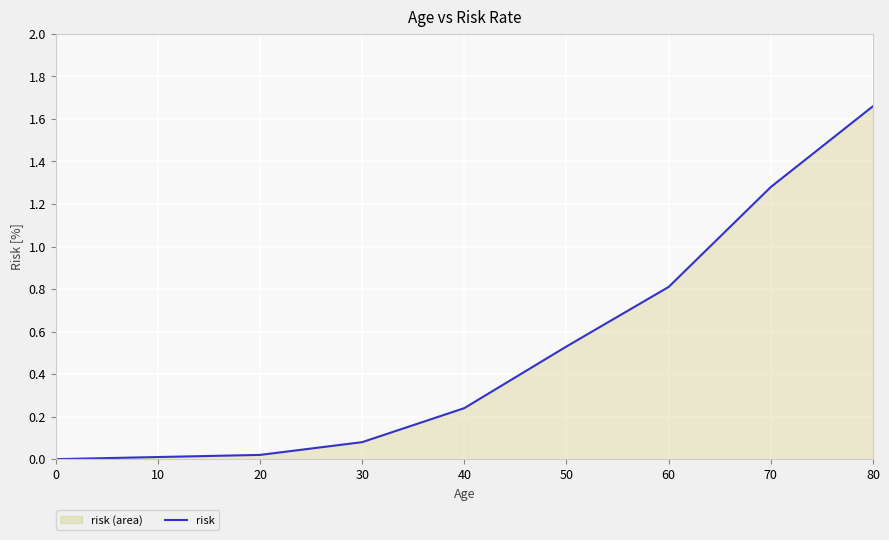

Reading left to right, extract all data points from this chart.

0.0	0.0	0.0	0.1	0.2	0.5	0.8	1.3	1.7